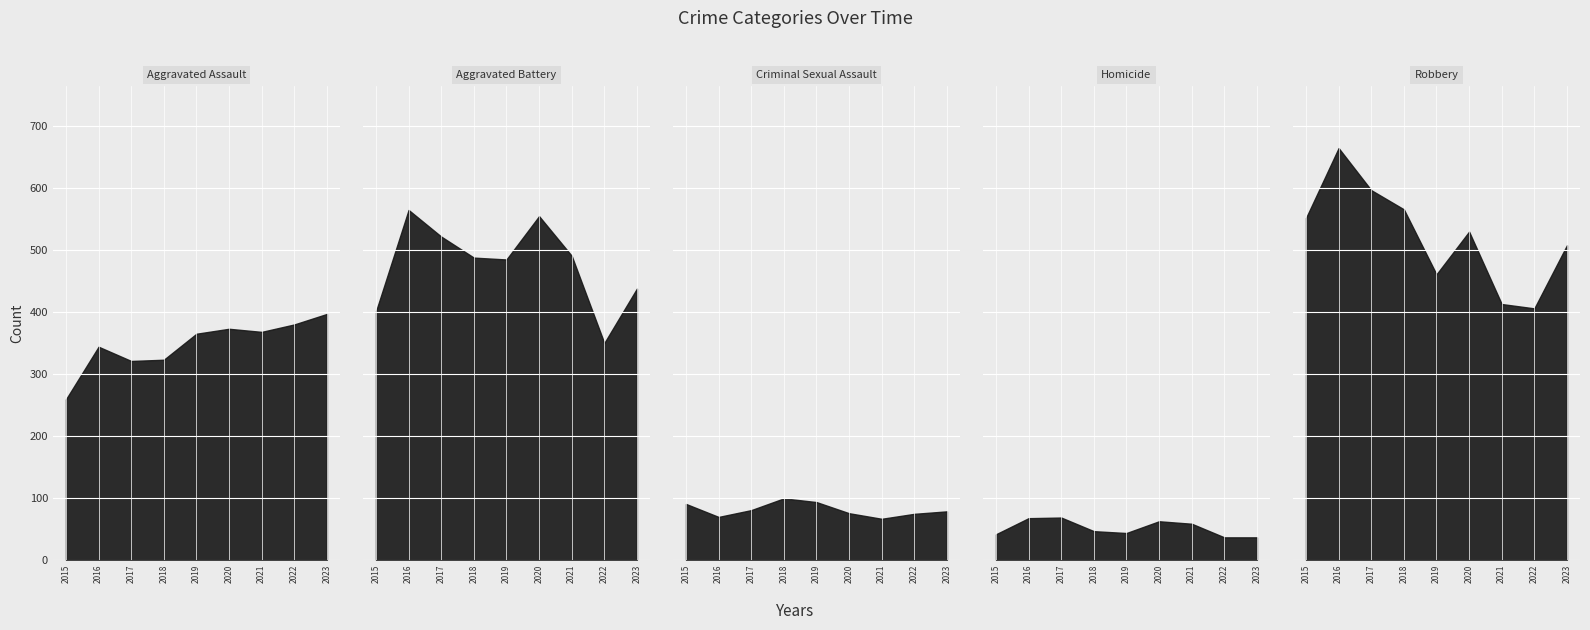

What is the smallest value displayed?

36